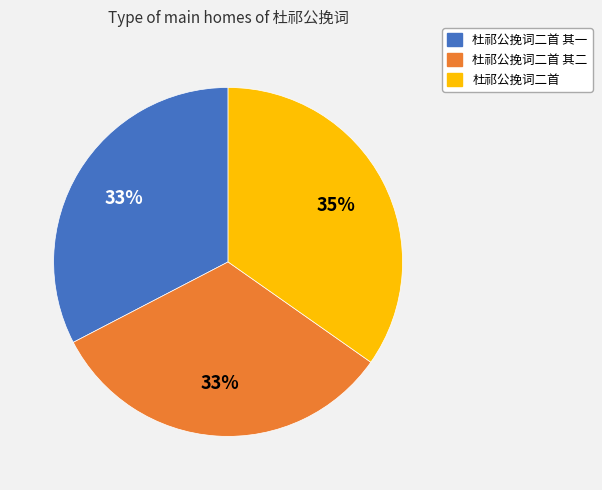

What percentage is the 杜祁公挽词二首 slice, to the nearest percent?

35%